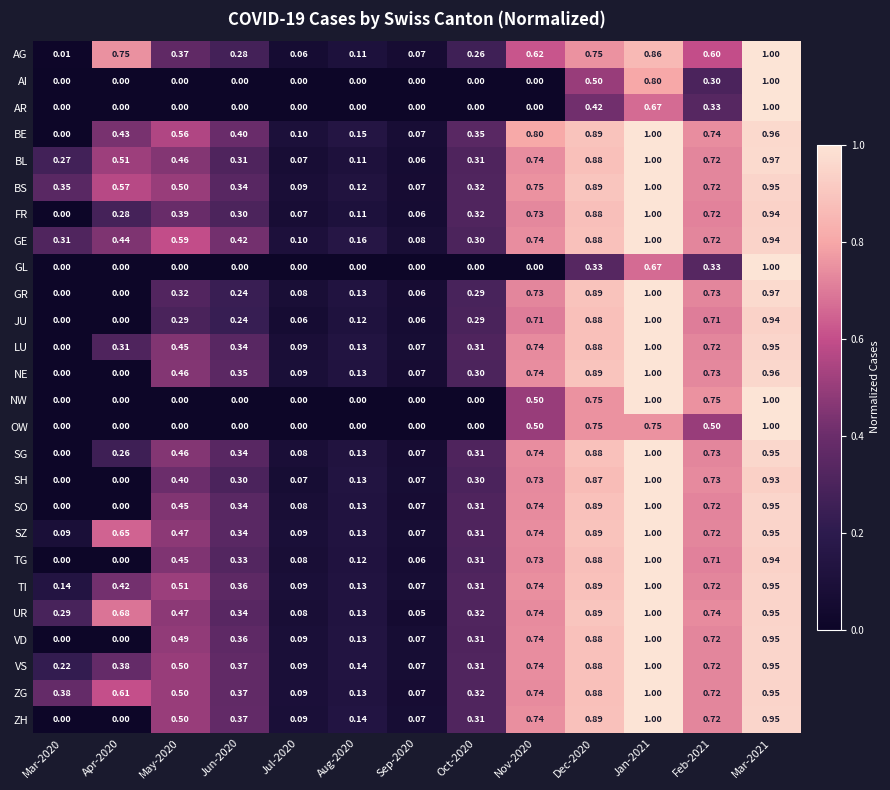

Between Jan-2021 and Feb-2021, which series saw the biggest shift?

AI